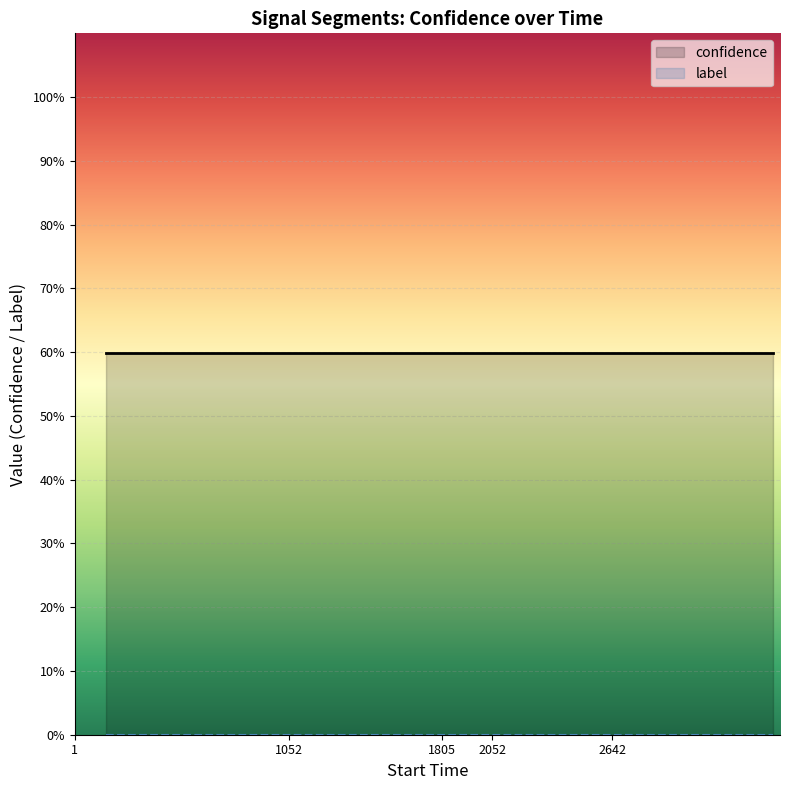

List the series in order of their overall mean, lowest first.

label, confidence